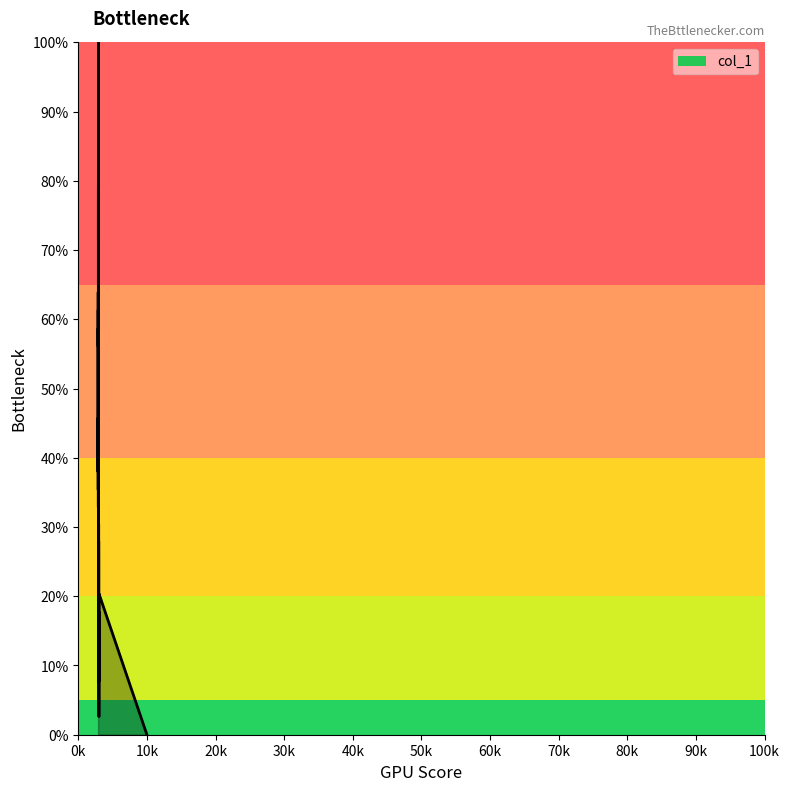

How many lines are shown in the chart?

1